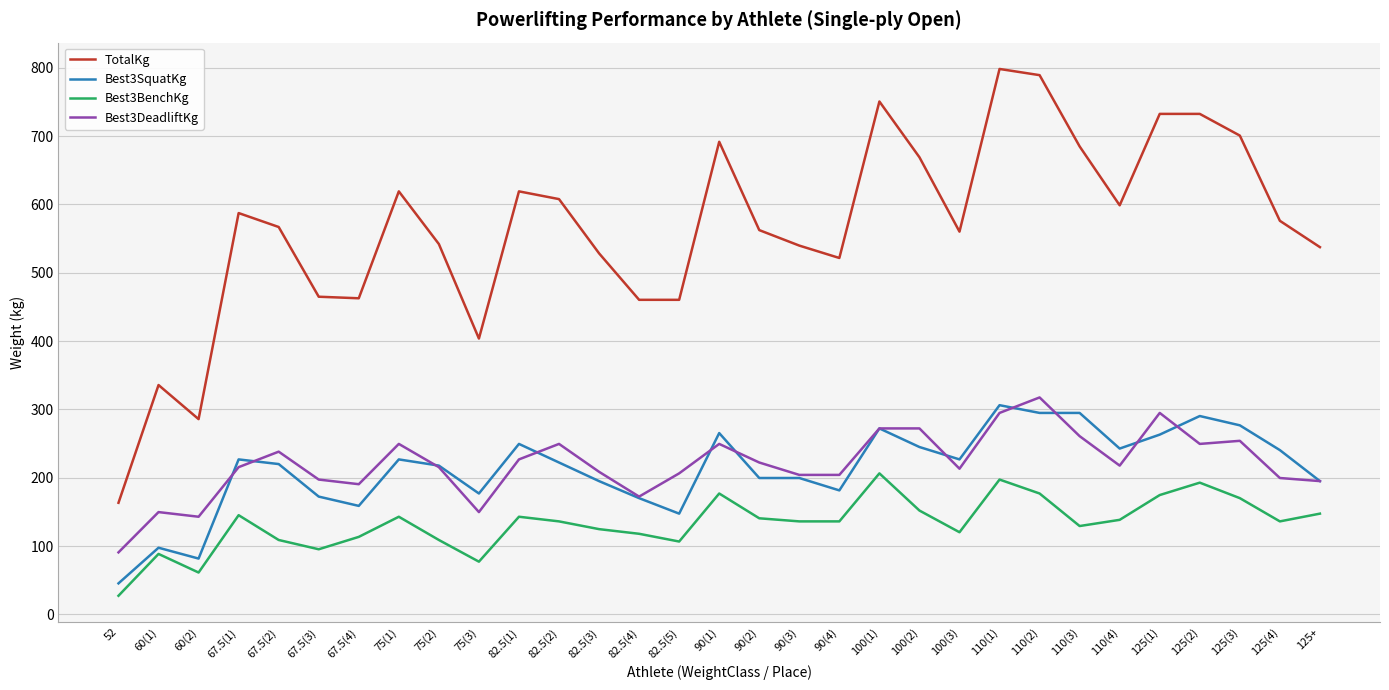

What is the highest value of the TotalKg series?

798.3